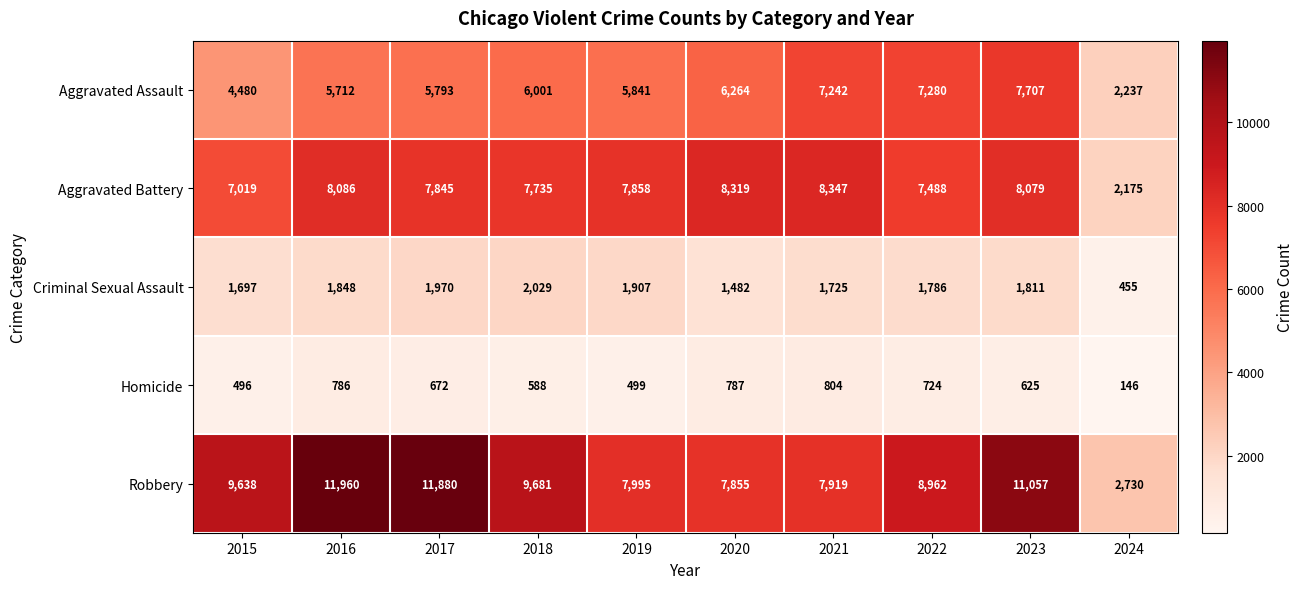

Rank the series by their maximum value, from highest to lowest.

Robbery, Aggravated Battery, Aggravated Assault, Criminal Sexual Assault, Homicide